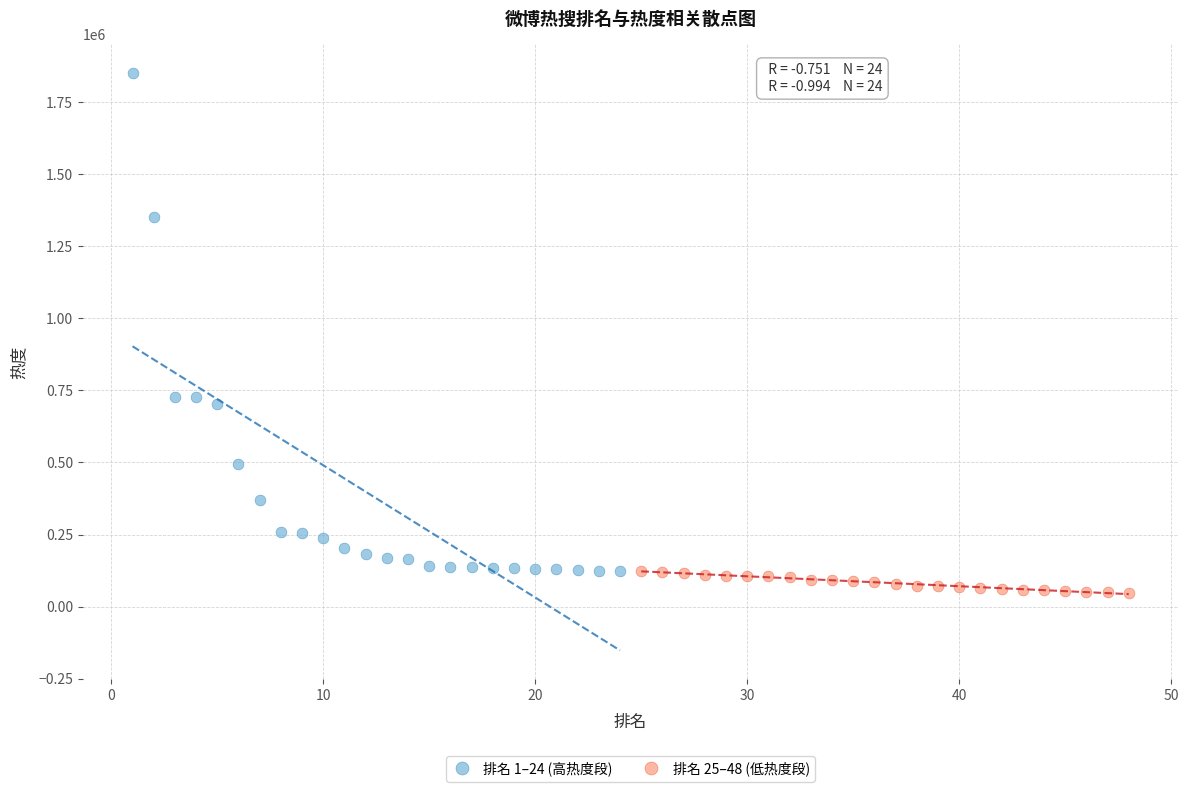

Which series reaches the minimum Y coordinate?

排名 25–48 (低热度段)